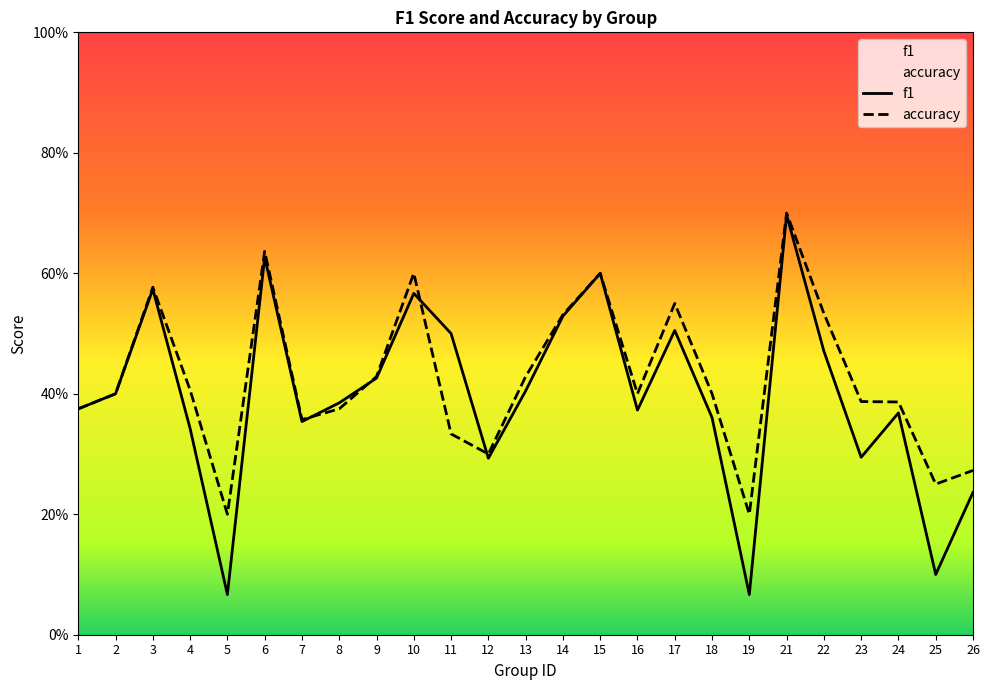

Which series has the largest total across all categories?

accuracy